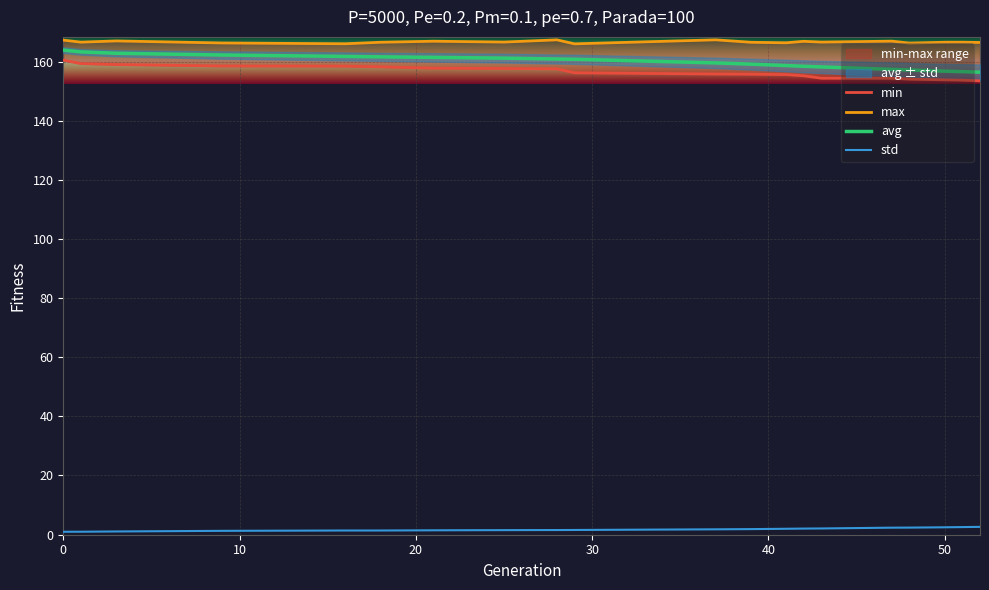

The value of avg at 29 is 268.9. True or false?

False